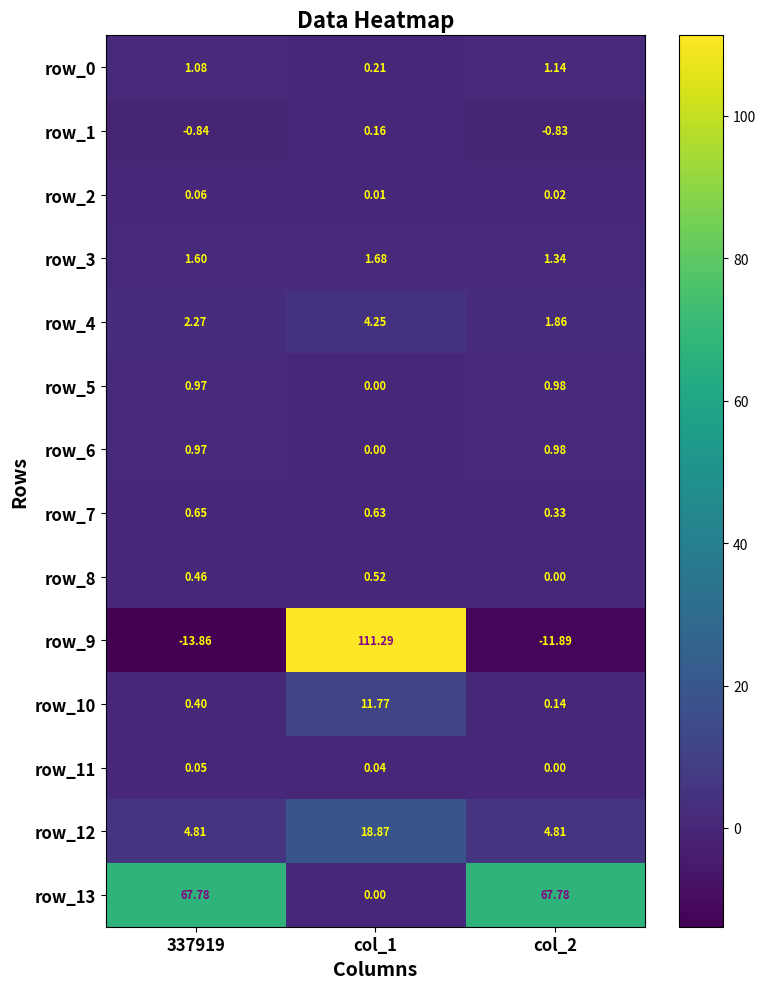

Which series has the largest total across all categories?

row_13